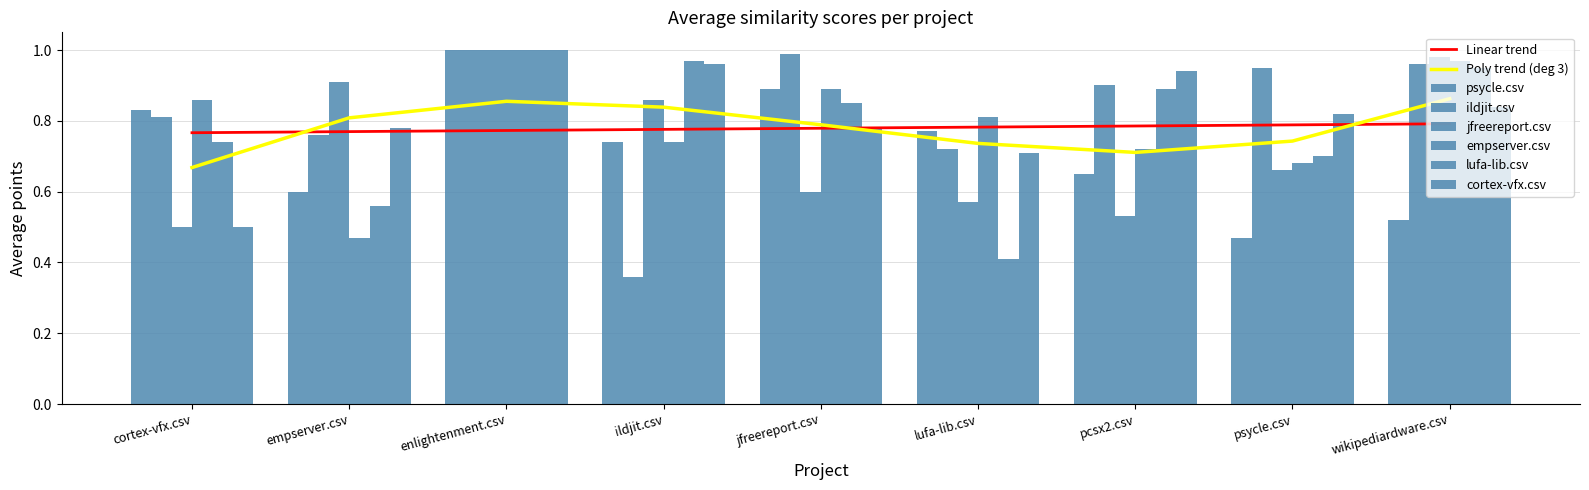

What is the value of the jfreereport.csv bar at the 4th from the left?

0.9